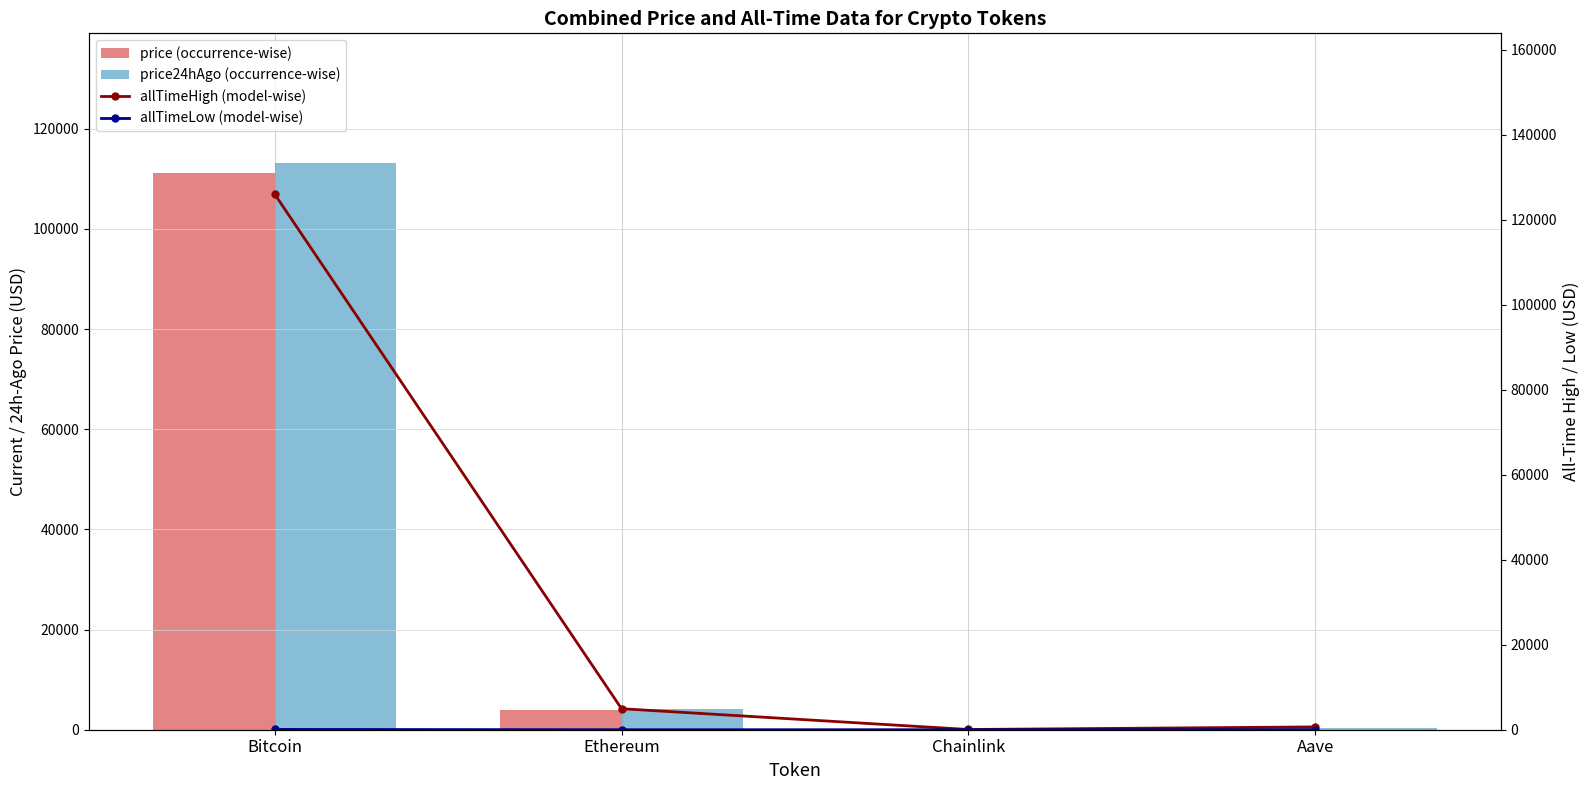

At how many categories does at least one series exceed 31747?

1